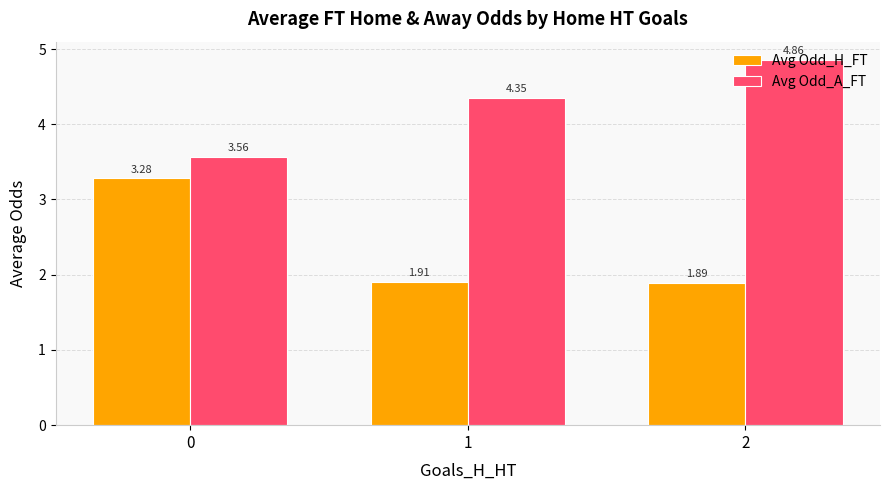

Which series has the largest range (max minus min)?

Avg Odd_H_FT